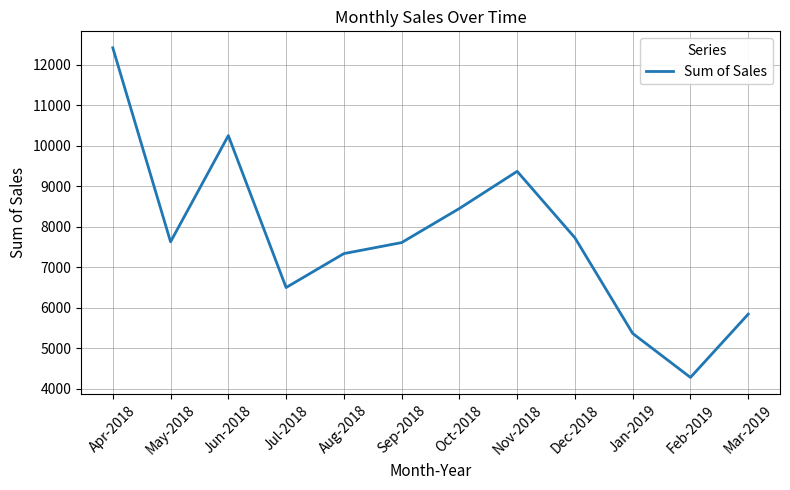

Which has a higher value, Aug-2018 or Oct-2018?

Oct-2018